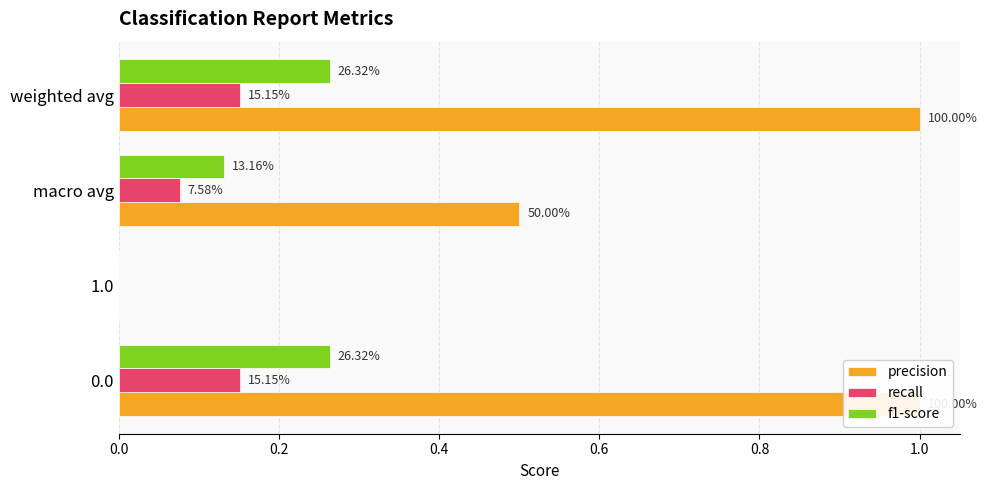

Which series has the largest total across all categories?

precision